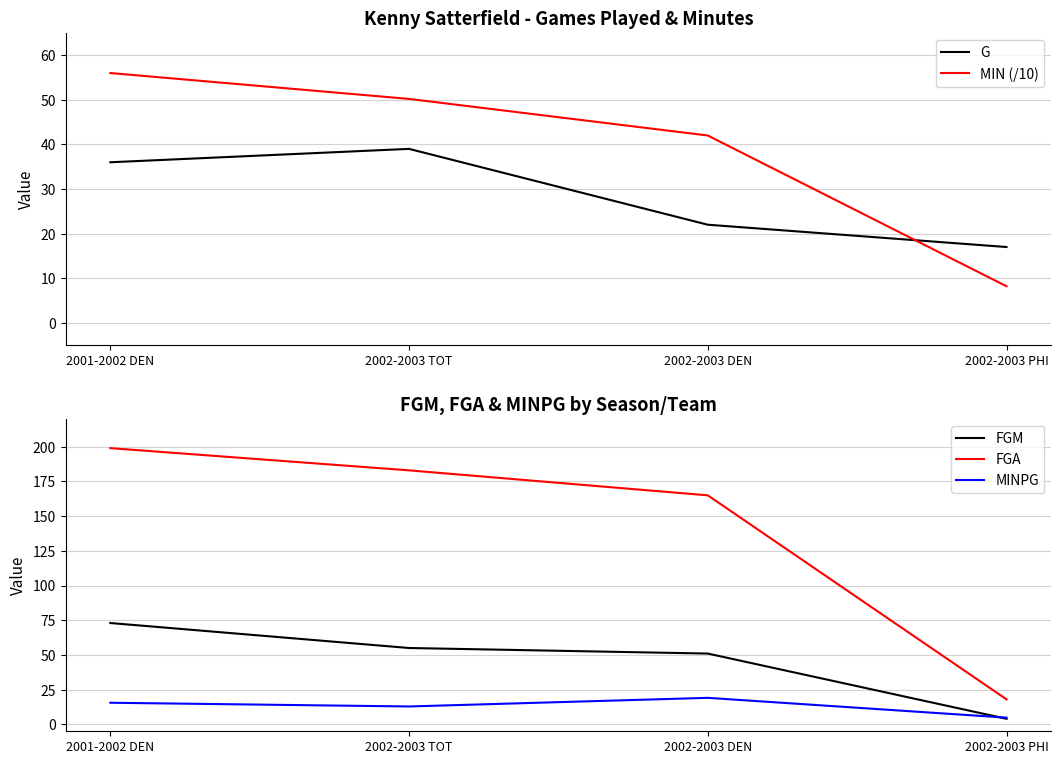

What is the minimum value shown in the chart?

4.0